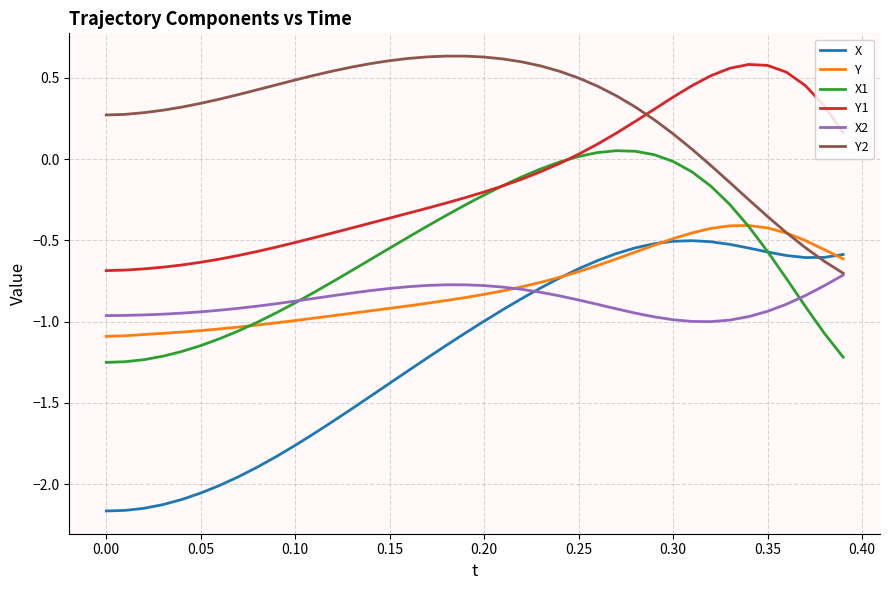

How many distinct data groups are displayed?

6